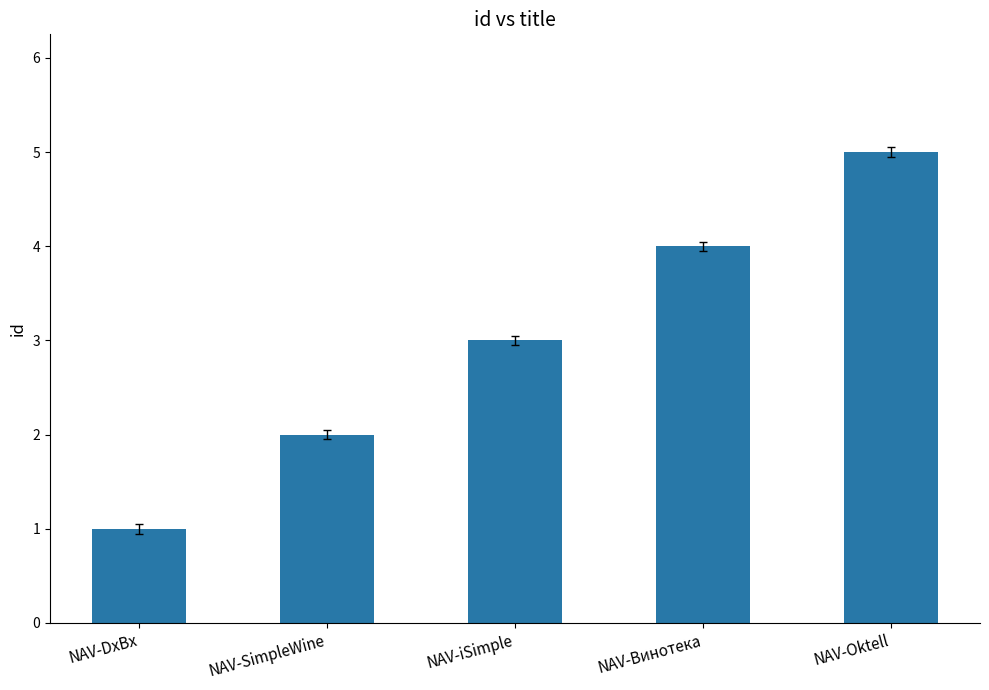

What is the difference between the values at NAV-Oktell and NAV-Винотека?

1